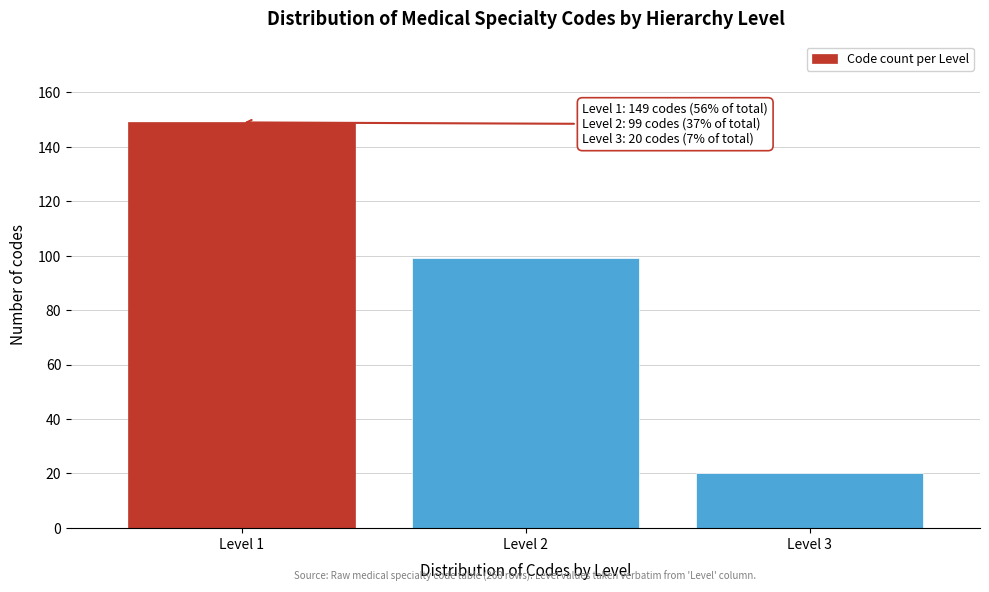

Reading left to right, list all the values displayed in this chart.

149	99	20